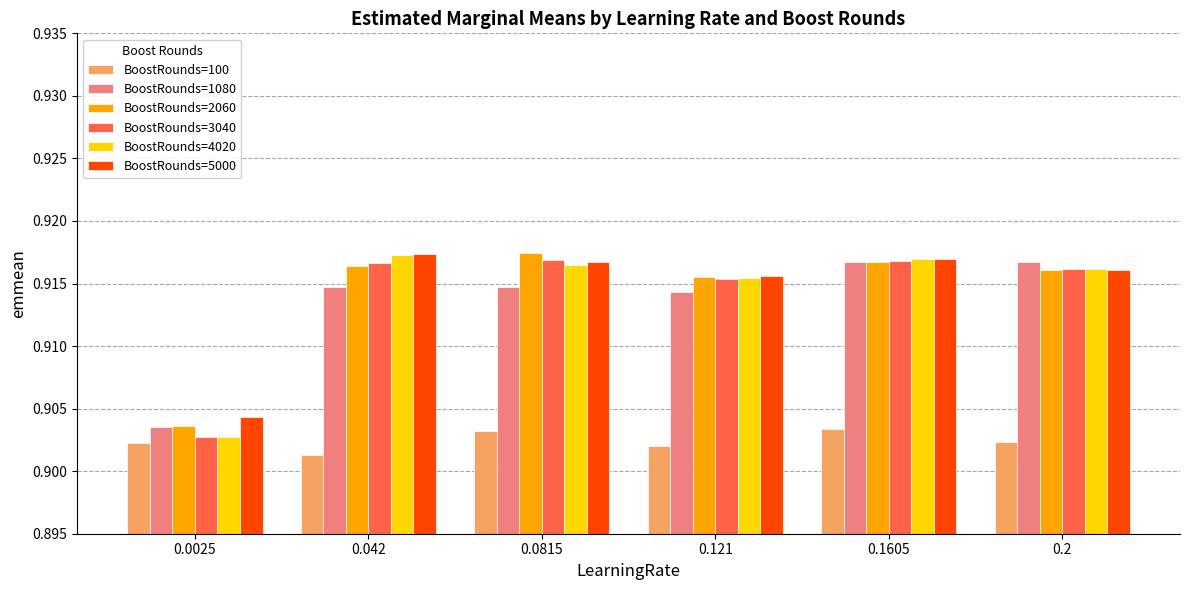

What is the total value across all series at 0.1605?

5.5